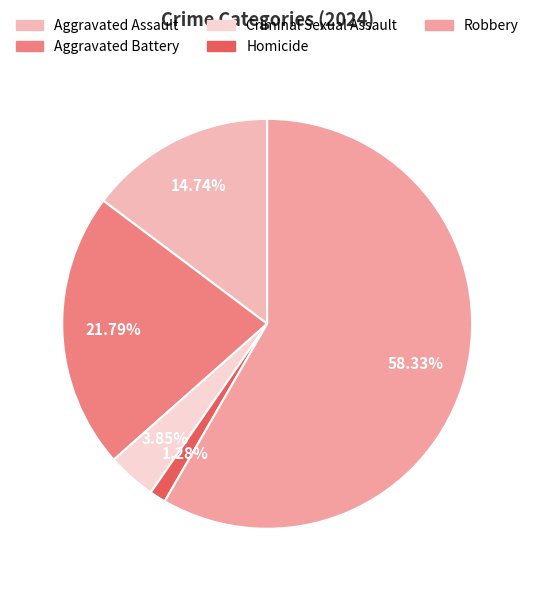

What is the change in value from Aggravated Assault to Criminal Sexual Assault?

-17